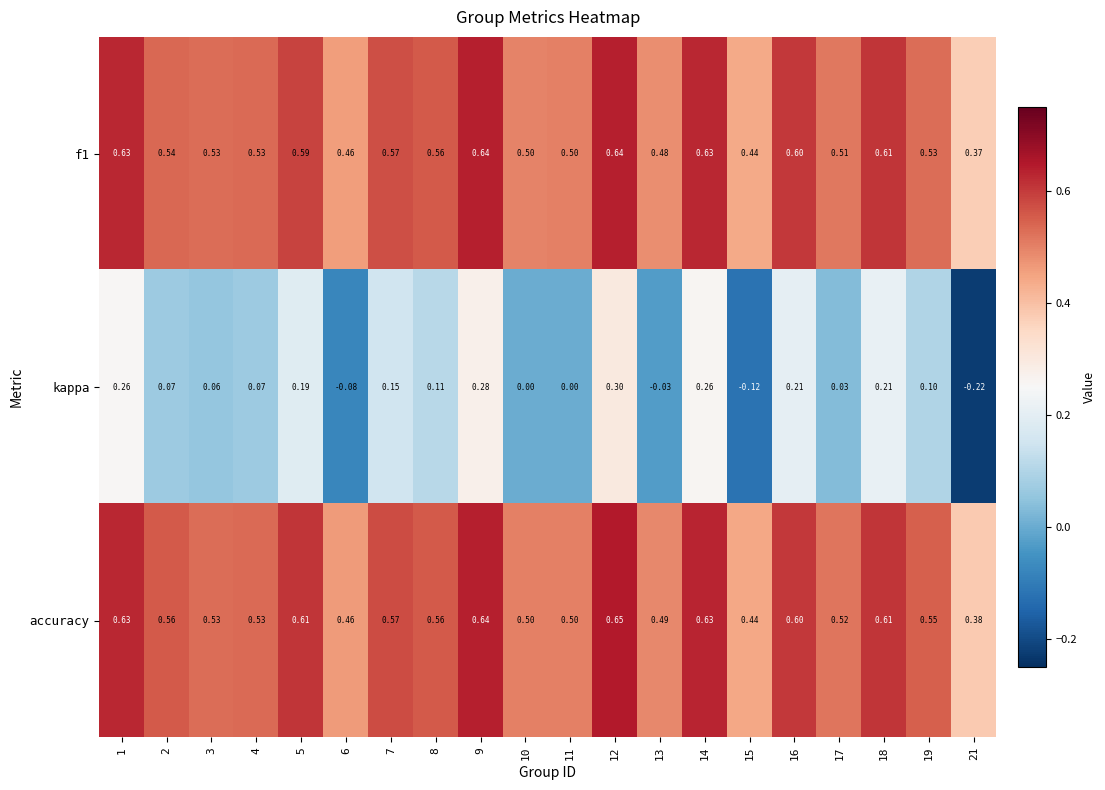

Between 12 and 18, which series saw the biggest shift?

kappa